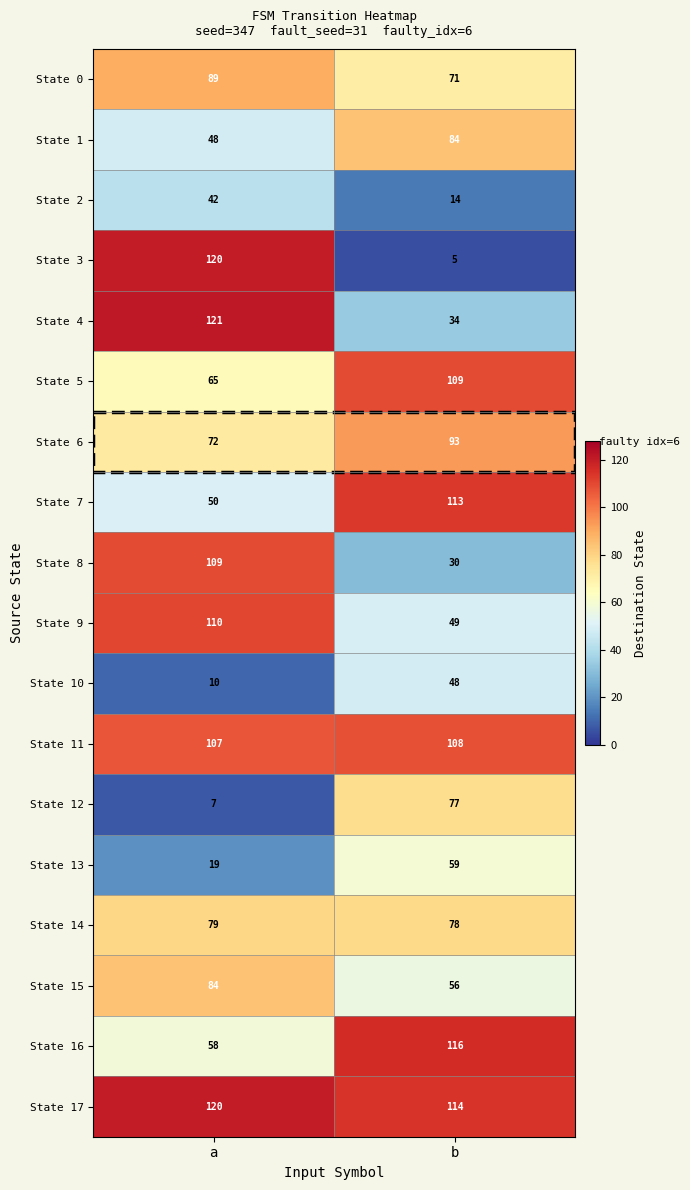

What is the difference between the maximum and minimum values in the State 15 series?

28